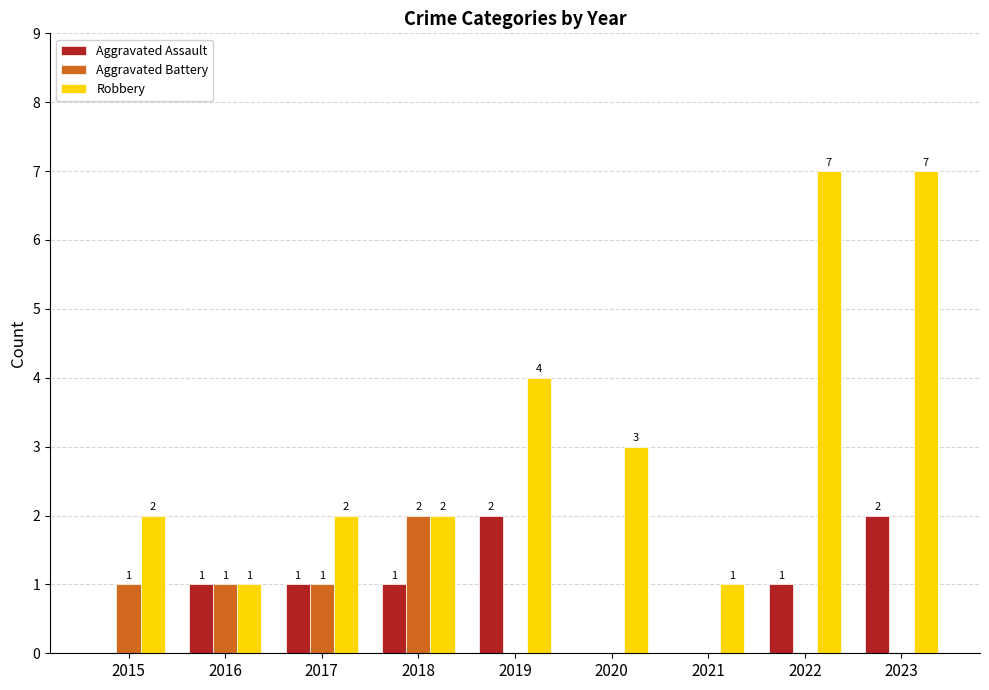

Count the Robbery values in the range 2 to 4.

5